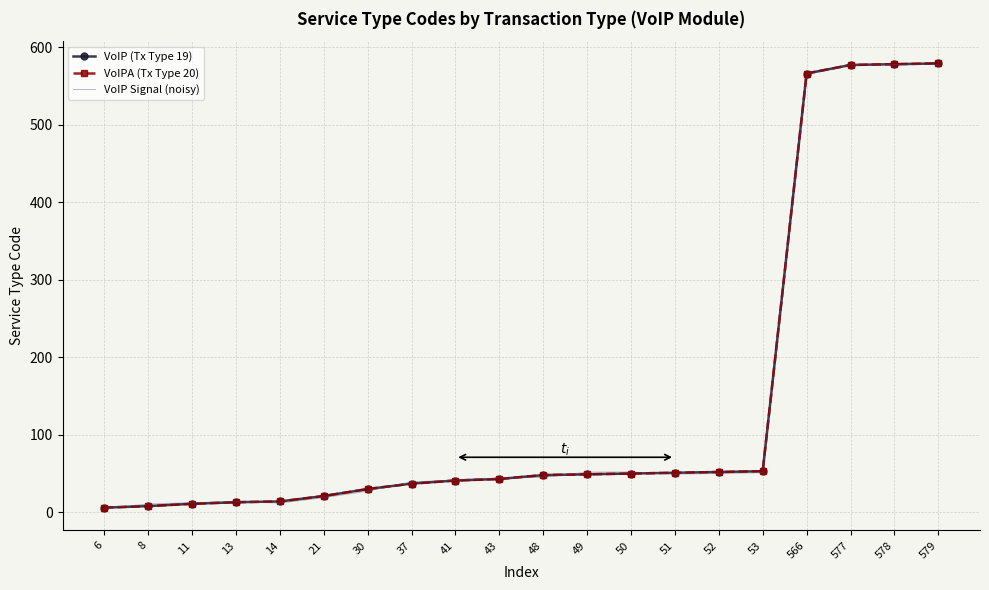

True or false: VoIP Signal (noisy) has more than 2 interior local peaks.

False